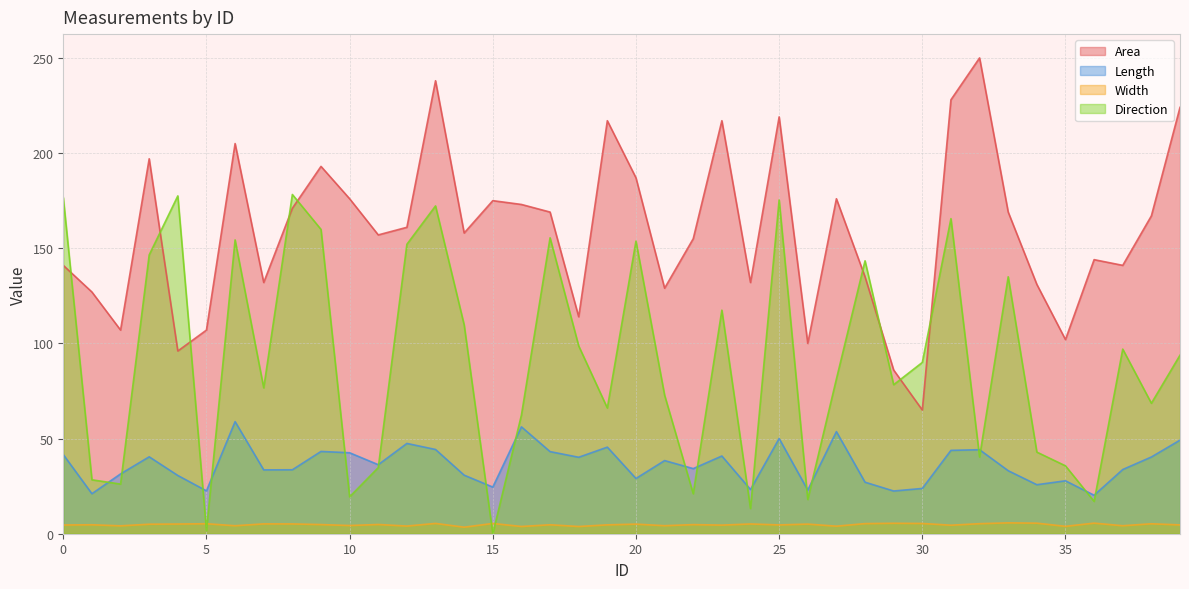

At 11, list the series in order from largest to smallest.

Area, Length, Direction, Width